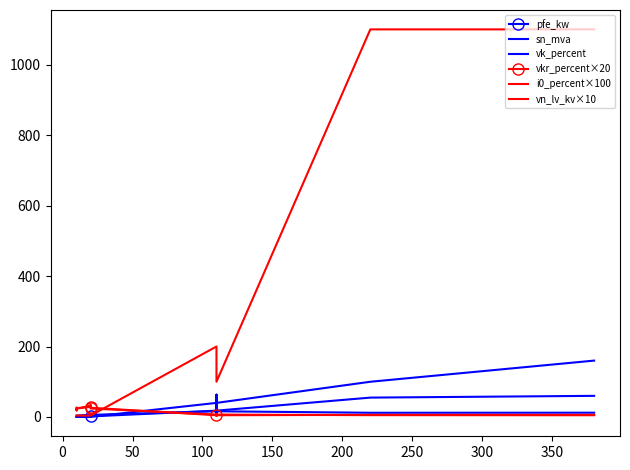

What is the sum of all vk_percent values?

146.6